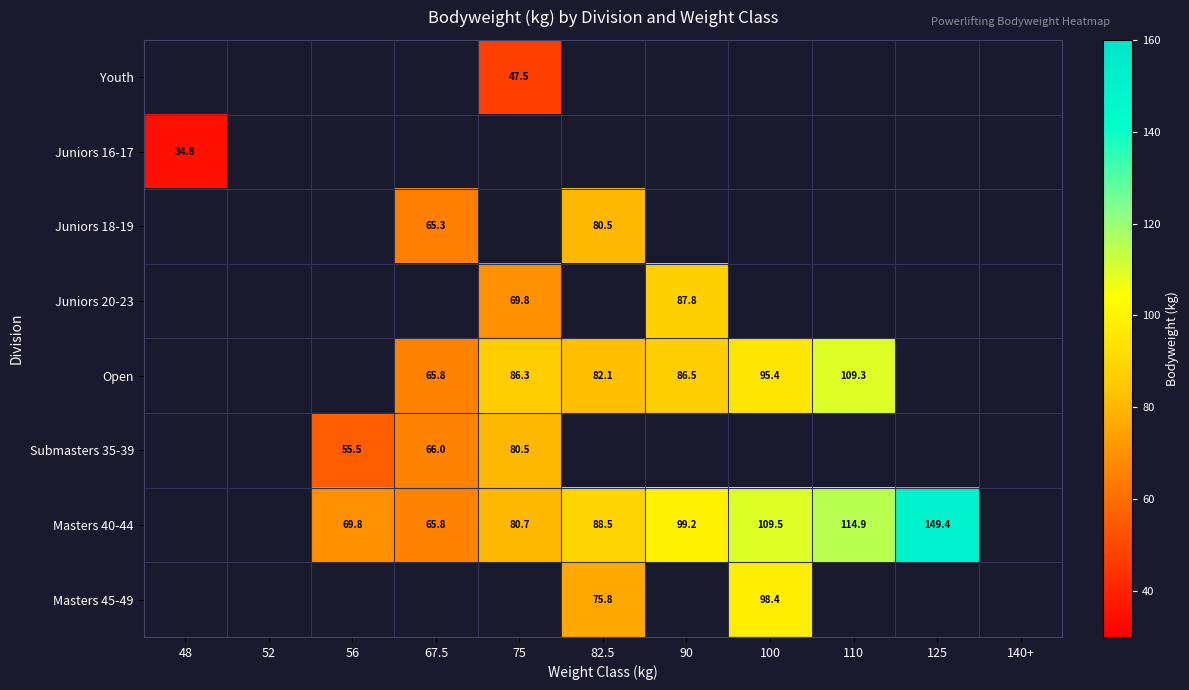

Which label corresponds to the smallest value in the chart?

48